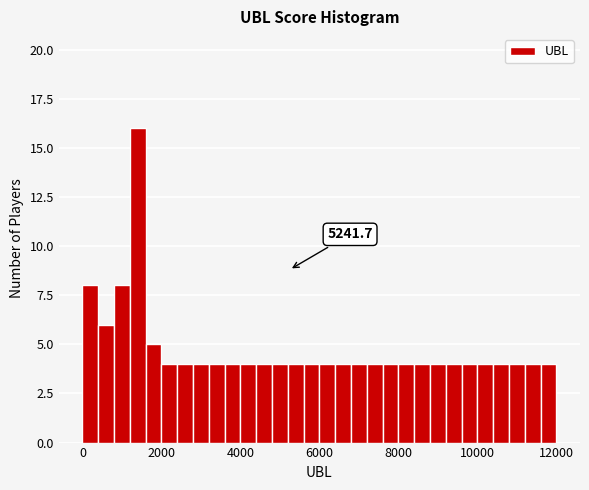

Around what value on the x-axis is the tallest bar? Give the approximate position of its centre, as read against the axis.

1400